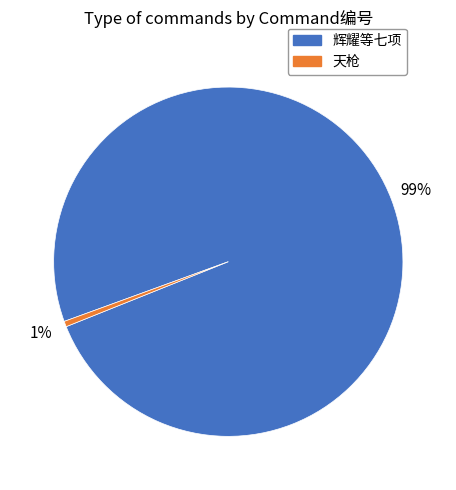

The 辉耀等七项 slice represents 99% of the pie. True or false?

True